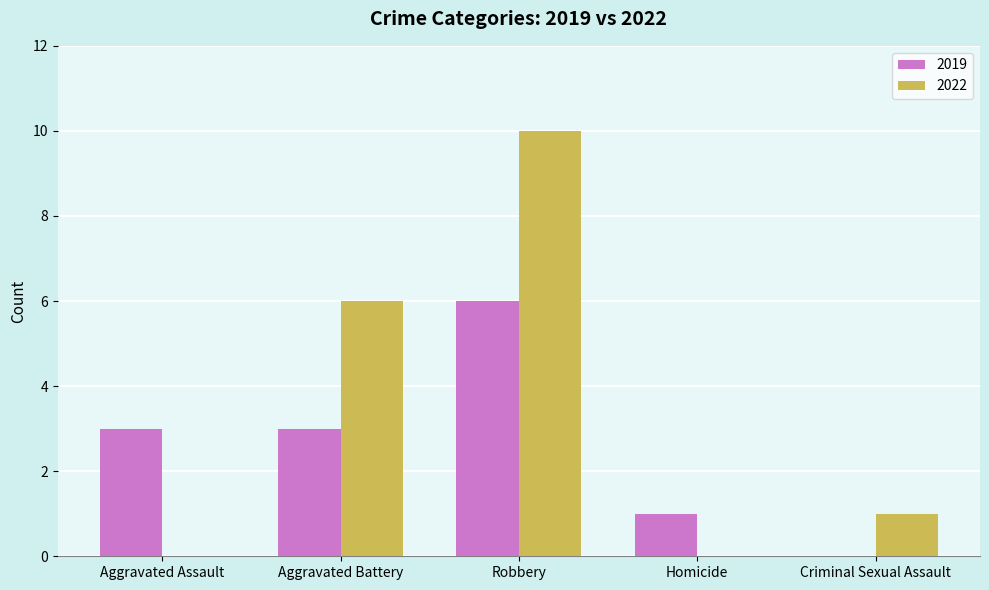

Which label corresponds to the largest value in the chart?

Robbery